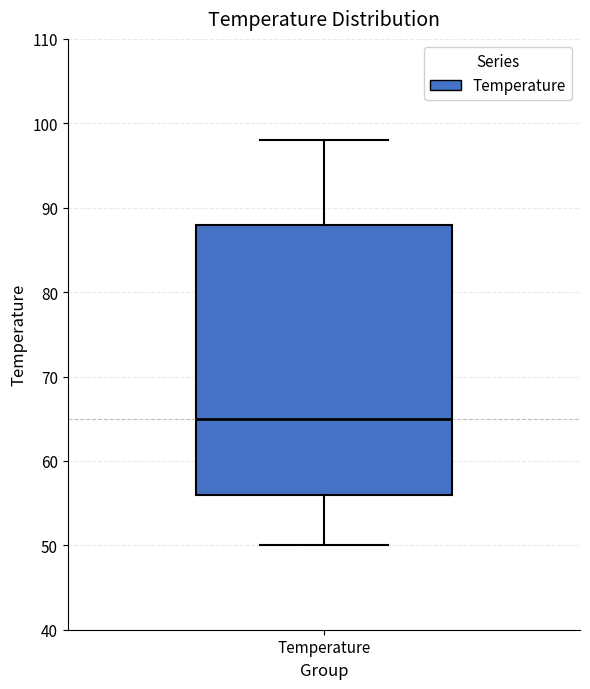

Read this box plot against the y-axis: the position of the median line, the range covered by the box, and the ends of both whiskers. The values are not printed on the chart, so give them approximately, as read against the axis.

median 65, box 56 to 88, whiskers 50 to 98